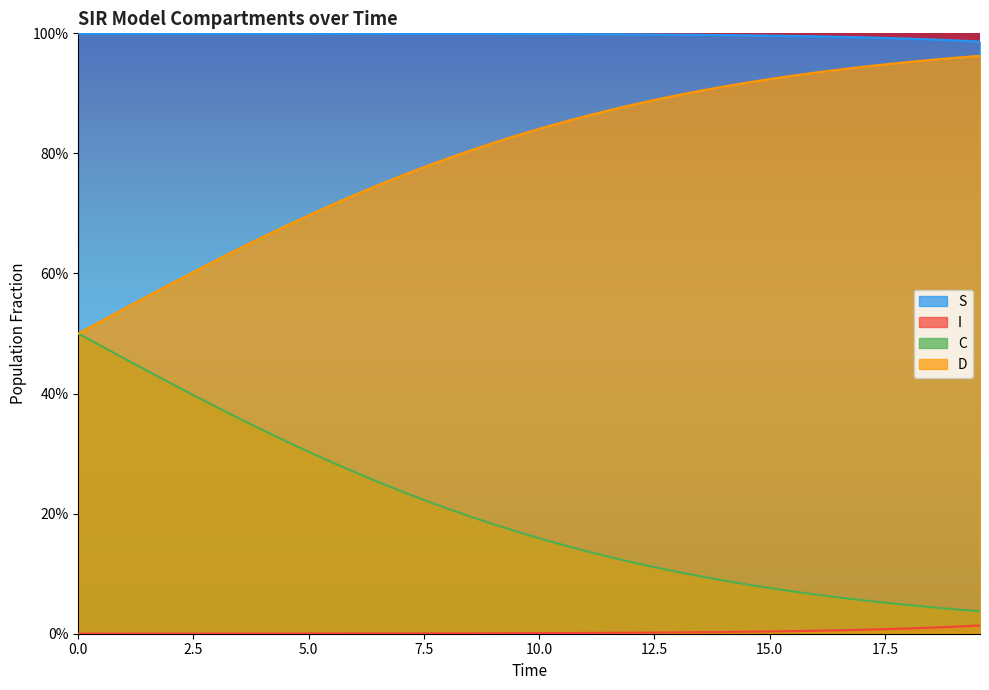

True or false: D and I intersect in this chart.

False